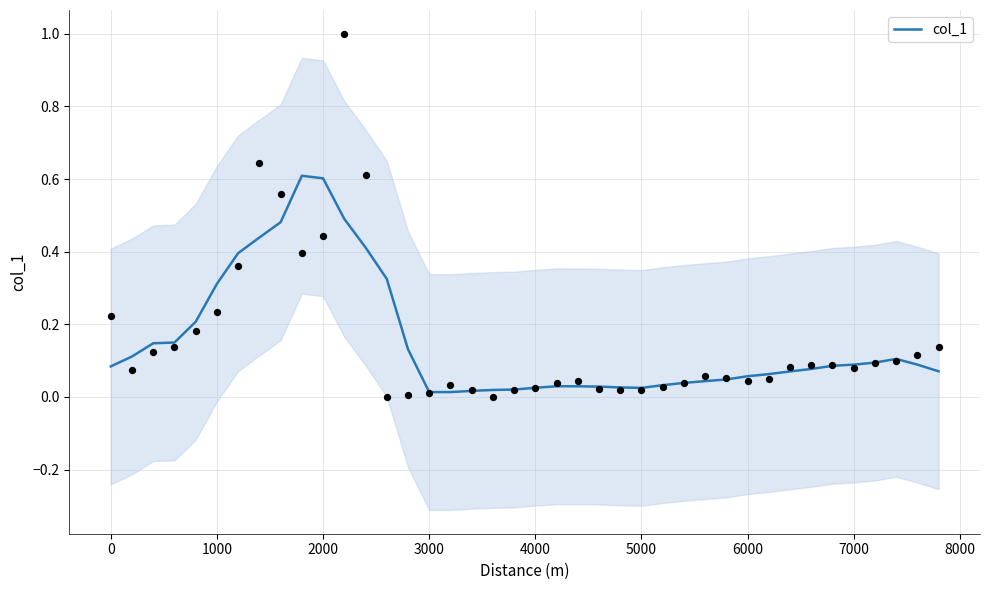

What is the highest value of the col_1 series?

0.6